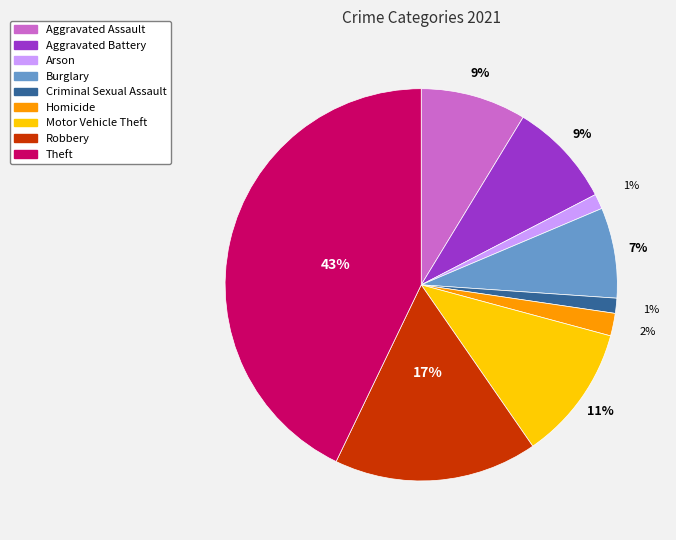

Which category has the biggest portion of the pie?

Theft